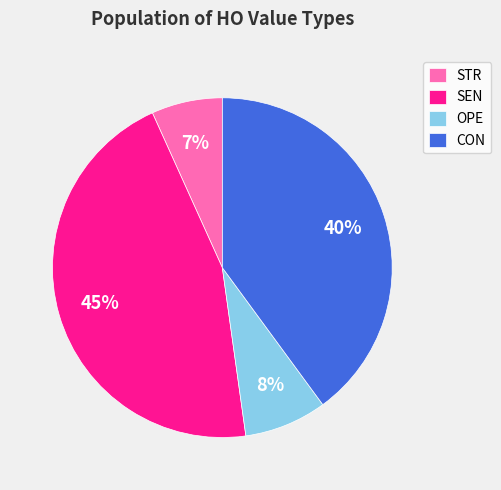

What is the ratio of the value at SEN to the value at CON?

1.1